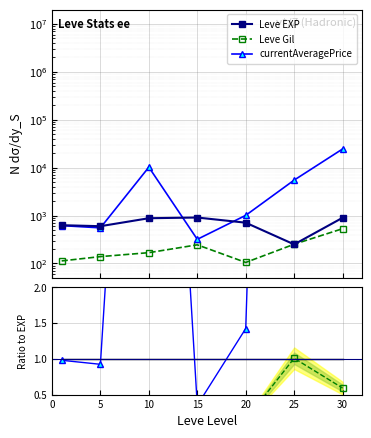

Read the currentAveragePrice value at 10.

10245.0